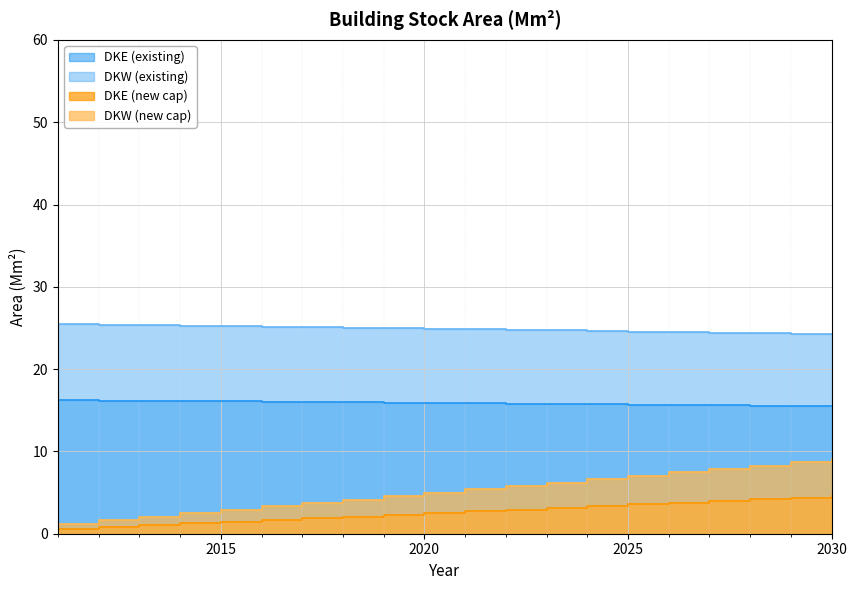

What are all the series names shown in the legend?

DKE (existing), DKW (existing), DKE (new cap), DKW (new cap)